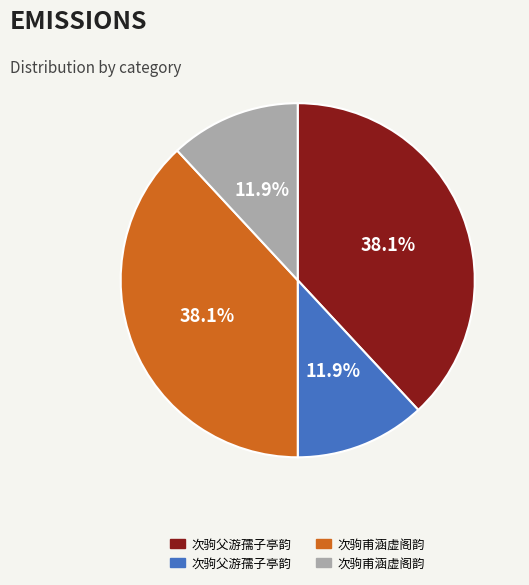

Is there any slice that represents more than half of the pie?

No